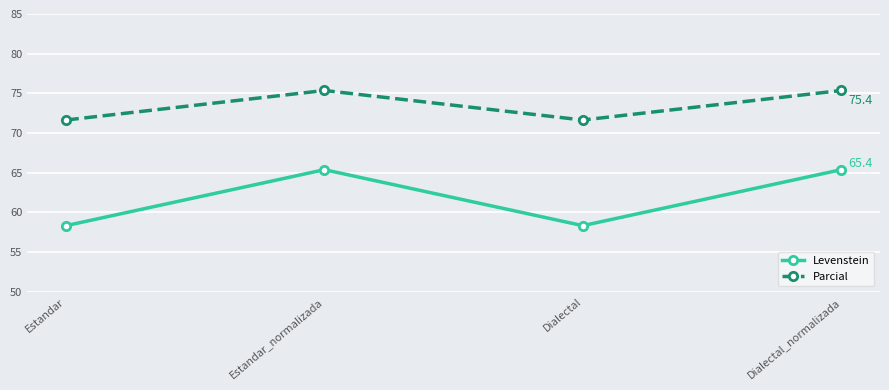

What is the difference between the maximum and minimum values in the Parcial series?

3.7